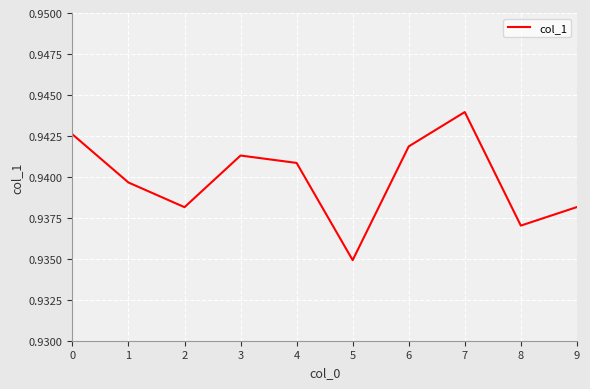

Which category has the highest value across all series?

7